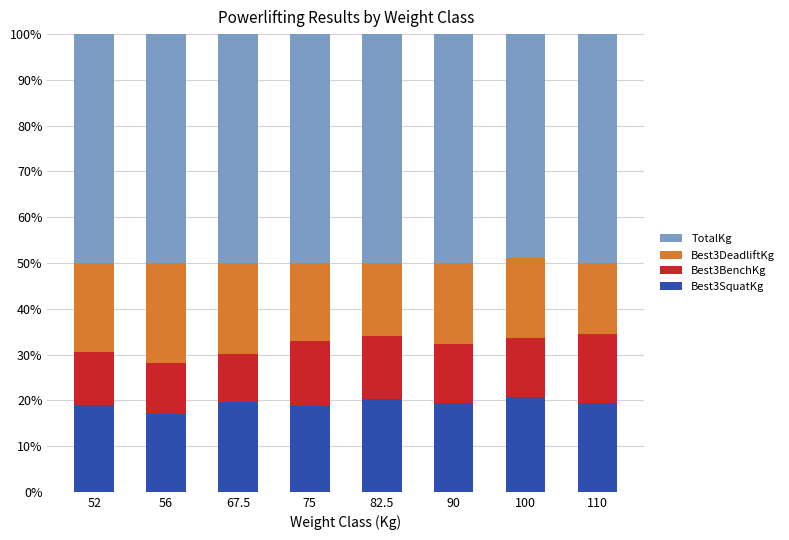

What is the highest value of the Best3SquatKg series?

20.7